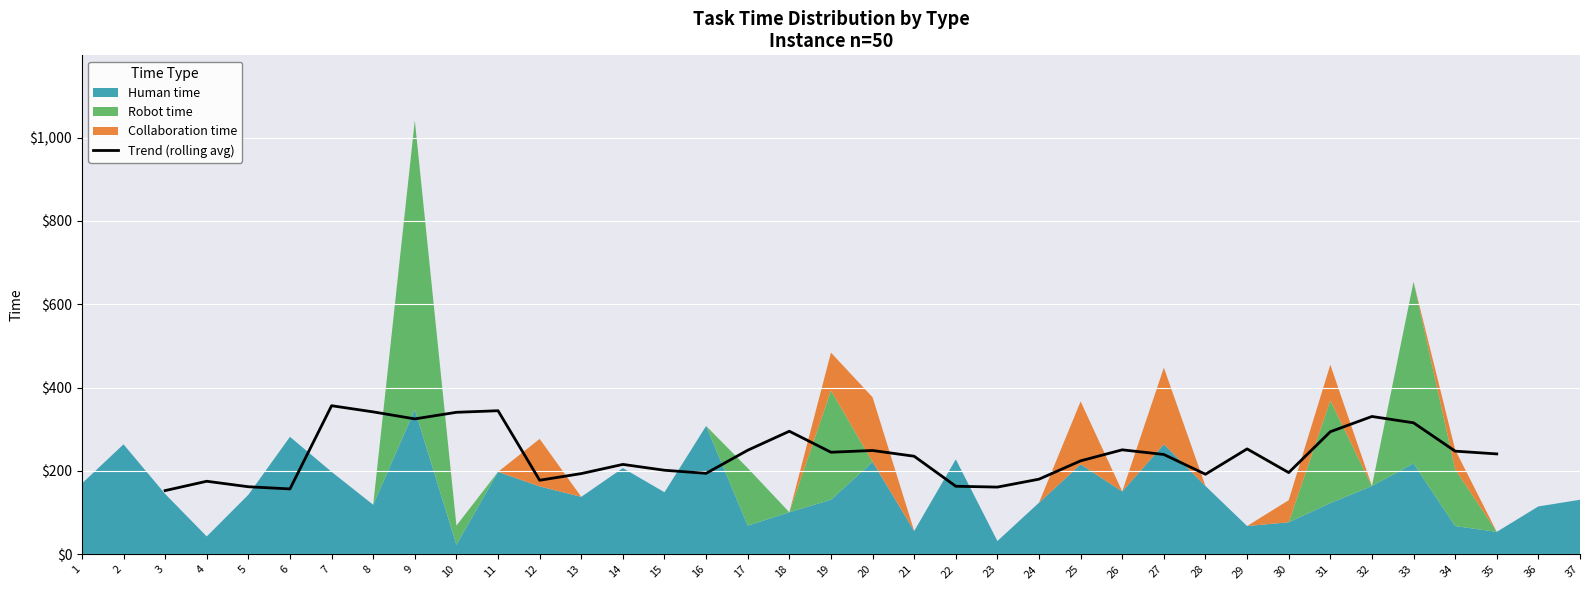

Reading right to left, extract all data points from this chart.

241.0	247.6	315.6	330.8	294.2	196.2	253.0	192.2	239.6	250.8	224.4	180.4	161.4	163.4	235.4	249.2	245.0	295.4	249.8	194.4	201.8	215.8	193.8	177.8	344.6	340.8	325.0	341.8	356.6	157.0	162.2	175.4	153.0